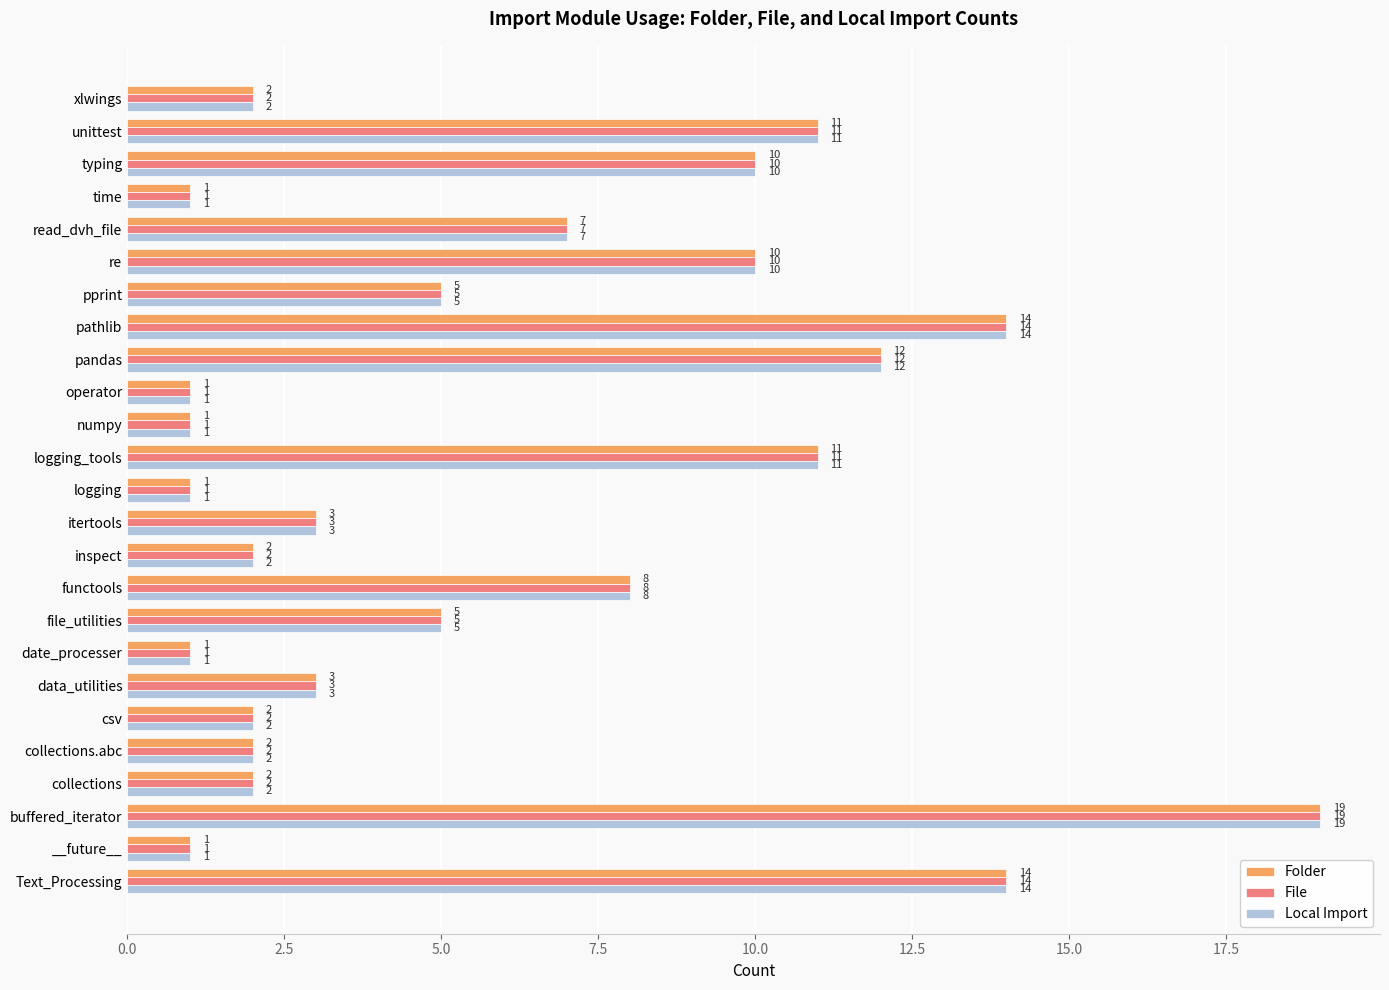

Is the value of Local Import at __future__ greater than the value of File at re?

No